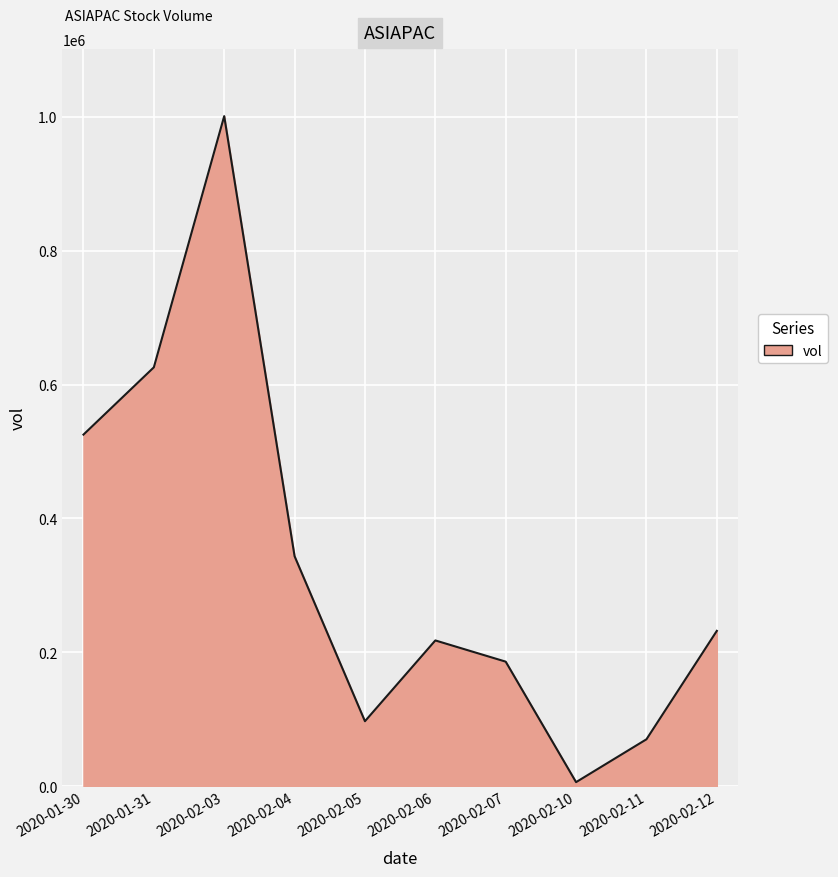

What position from the left is 2020-02-07?

7